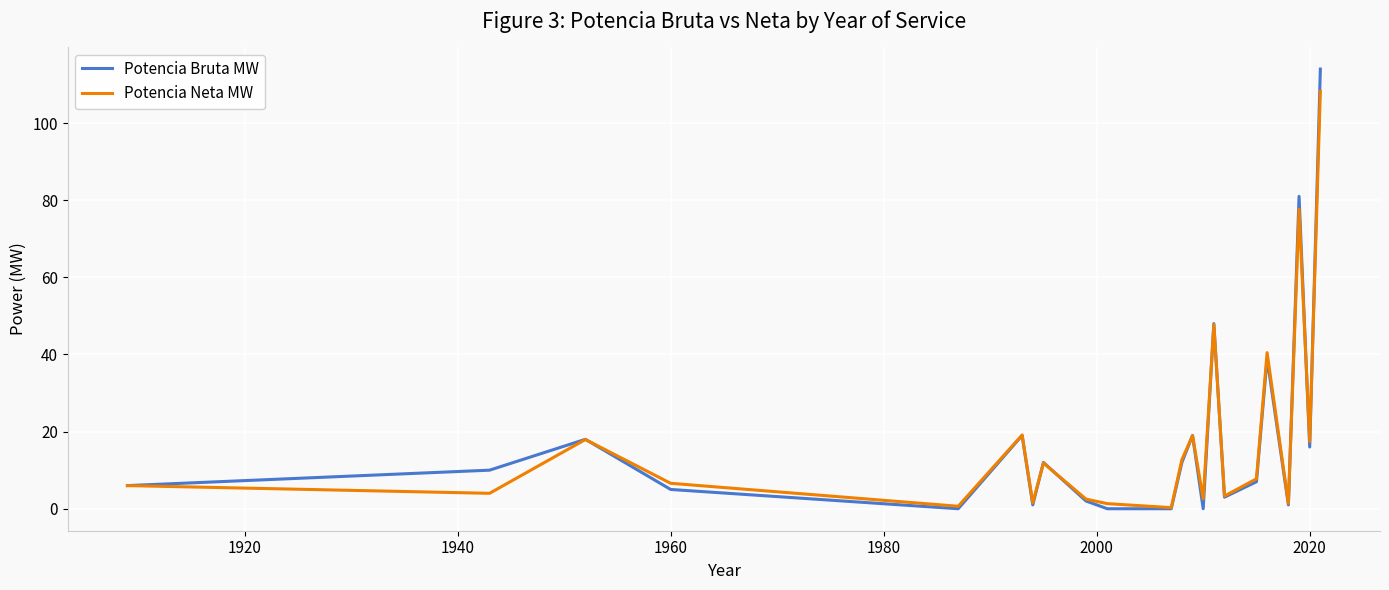

What is the average value of the Potencia Bruta MW series?

18.8